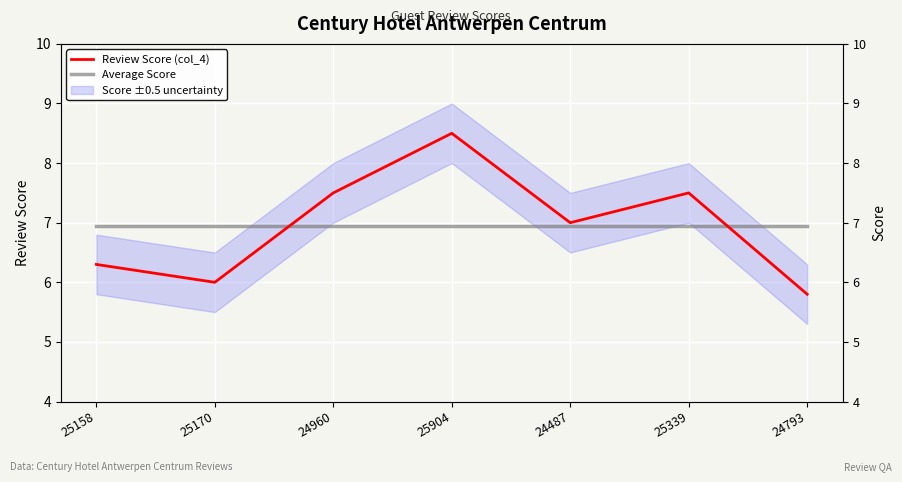

What value does the Review Score (col_4) series have at 25904?

8.5